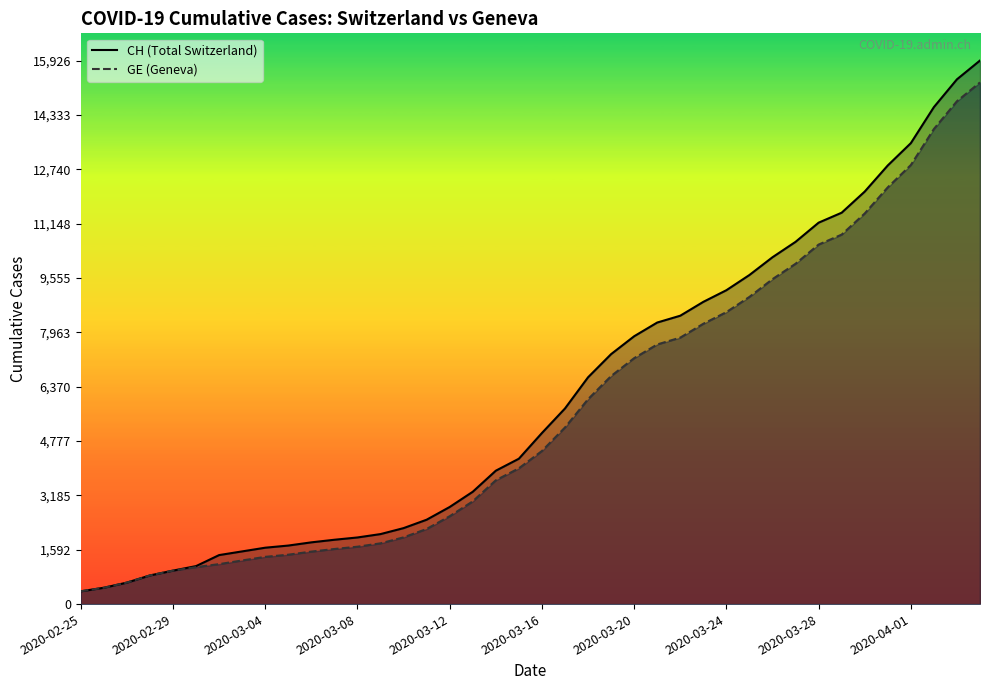

What is the sum of all GE line values?

225656